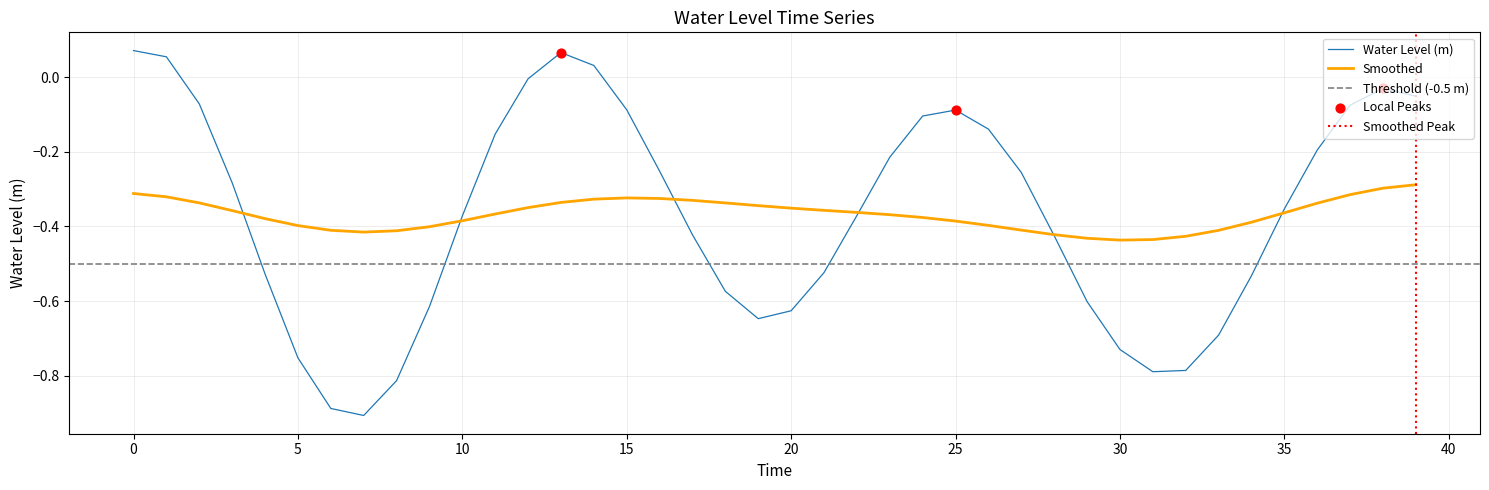

Which has a higher value, 15 or 28?

15